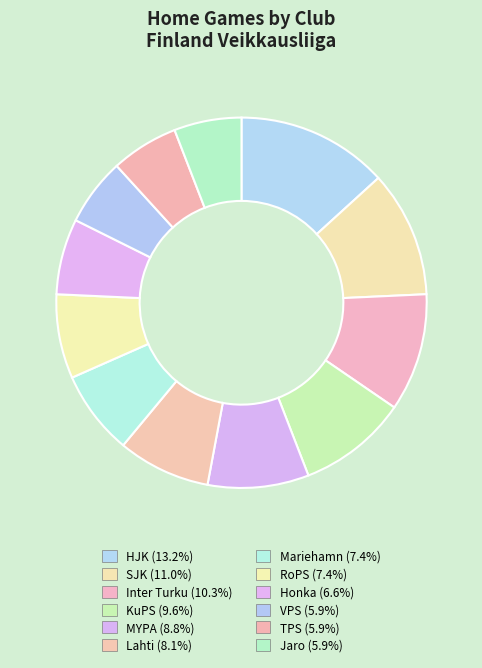

To the nearest percent, what percentage of the pie is Jaro?

6%